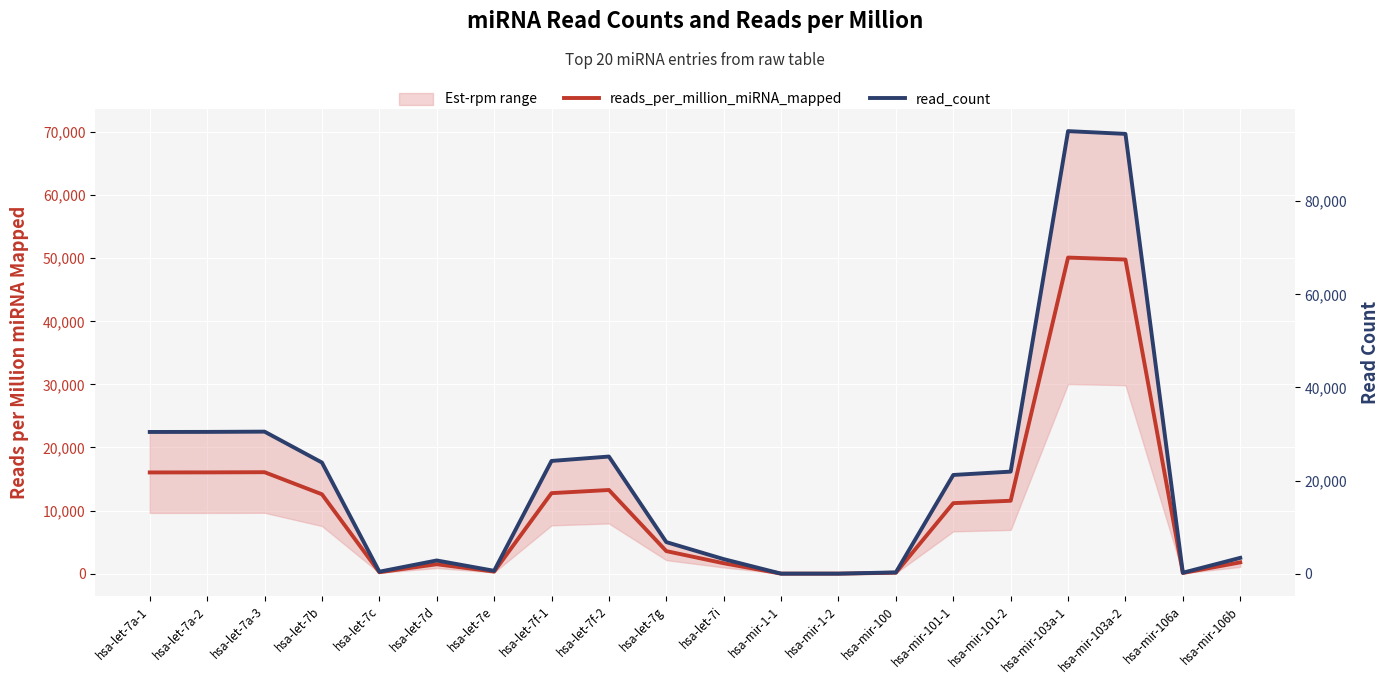

What position from the right is hsa-mir-101-1?

6